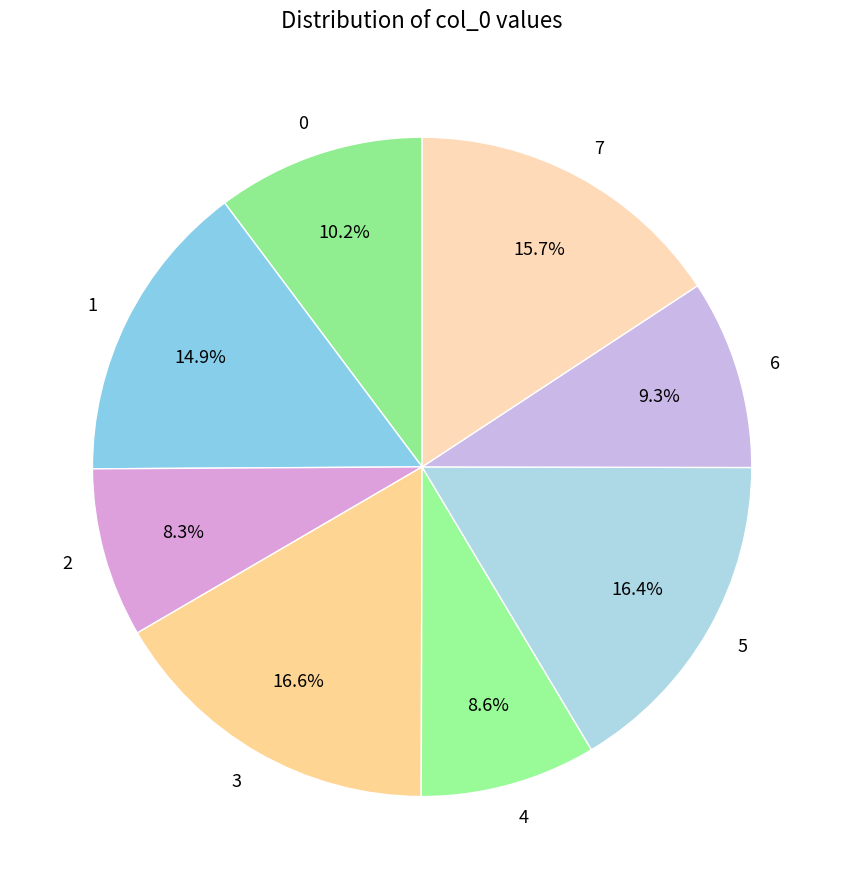

To the nearest percent, what is the average slice percentage?

12%